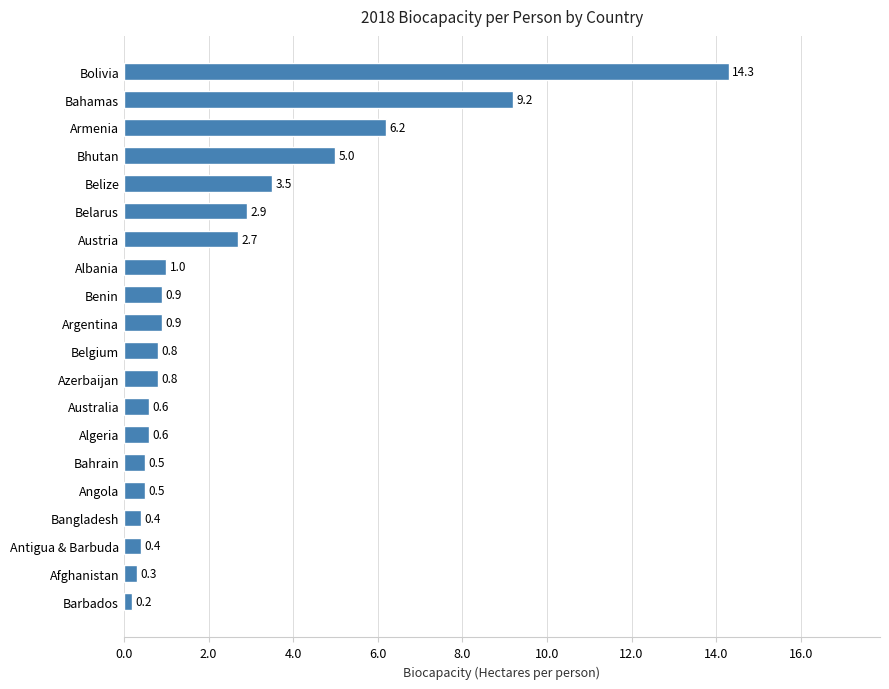

What is the change in value from Azerbaijan to Belize?

+2.7